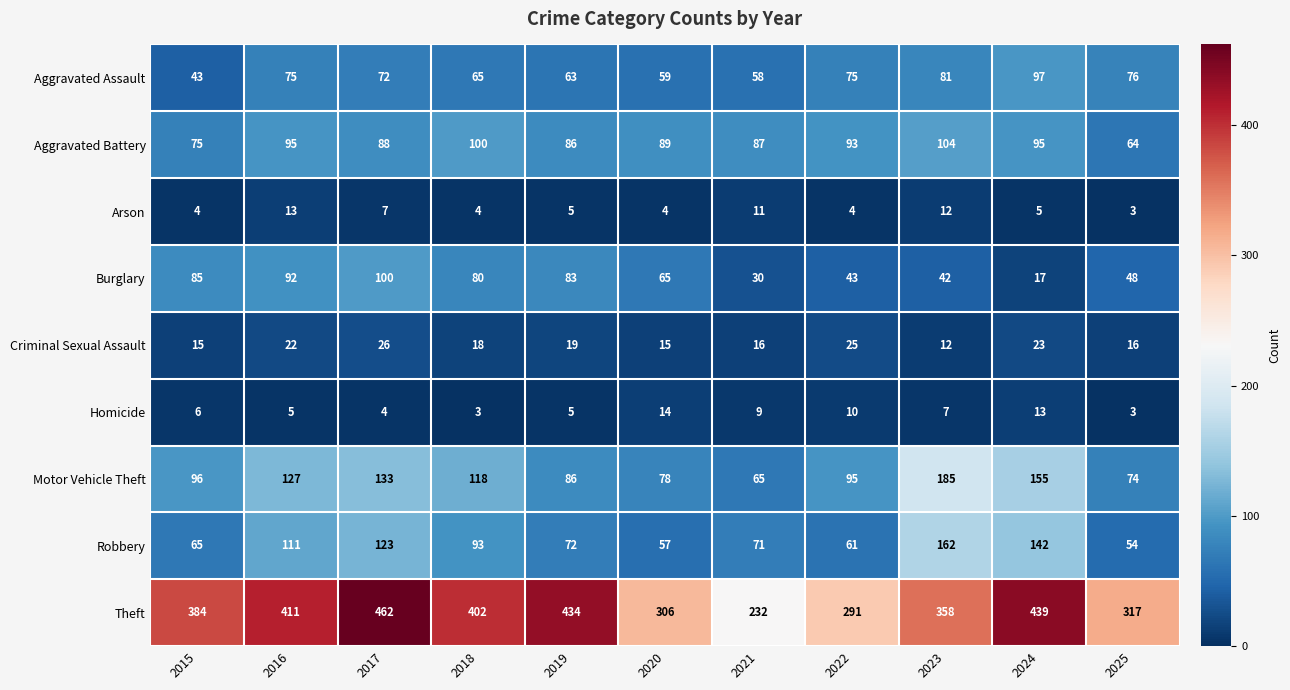

Is the value of Burglary at 2022 greater than the value of Aggravated Battery at 2019?

No